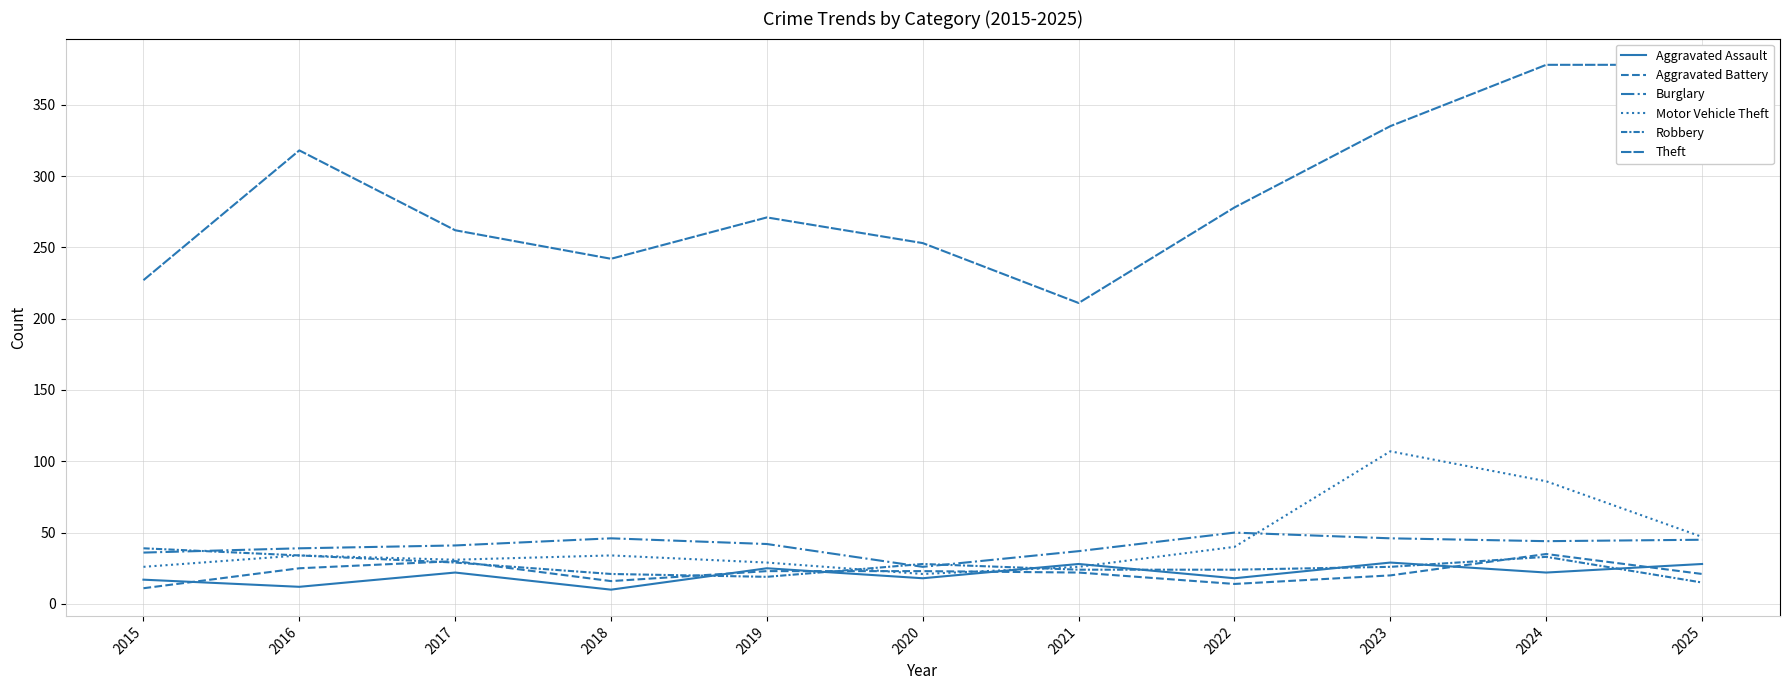

What is the maximum value shown in the chart?

378